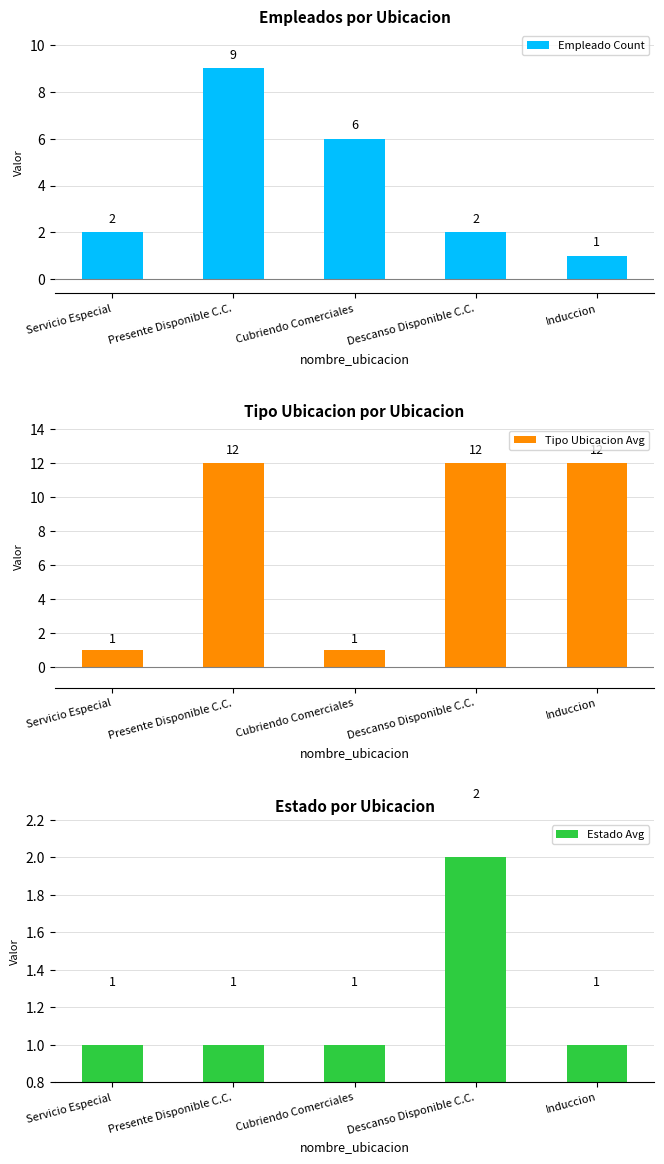

Reading left to right, list all the values displayed in this chart.

Empleado Count: Servicio Especial=2	Presente Disponible C.C.=9	Cubriendo Comerciales=6	Descanso Disponible C.C.=2	Induccion=1
Tipo Ubicacion Avg: Servicio Especial=1	Presente Disponible C.C.=12	Cubriendo Comerciales=1	Descanso Disponible C.C.=12	Induccion=12
Estado Avg: Servicio Especial=1	Presente Disponible C.C.=1	Cubriendo Comerciales=1	Descanso Disponible C.C.=2	Induccion=1